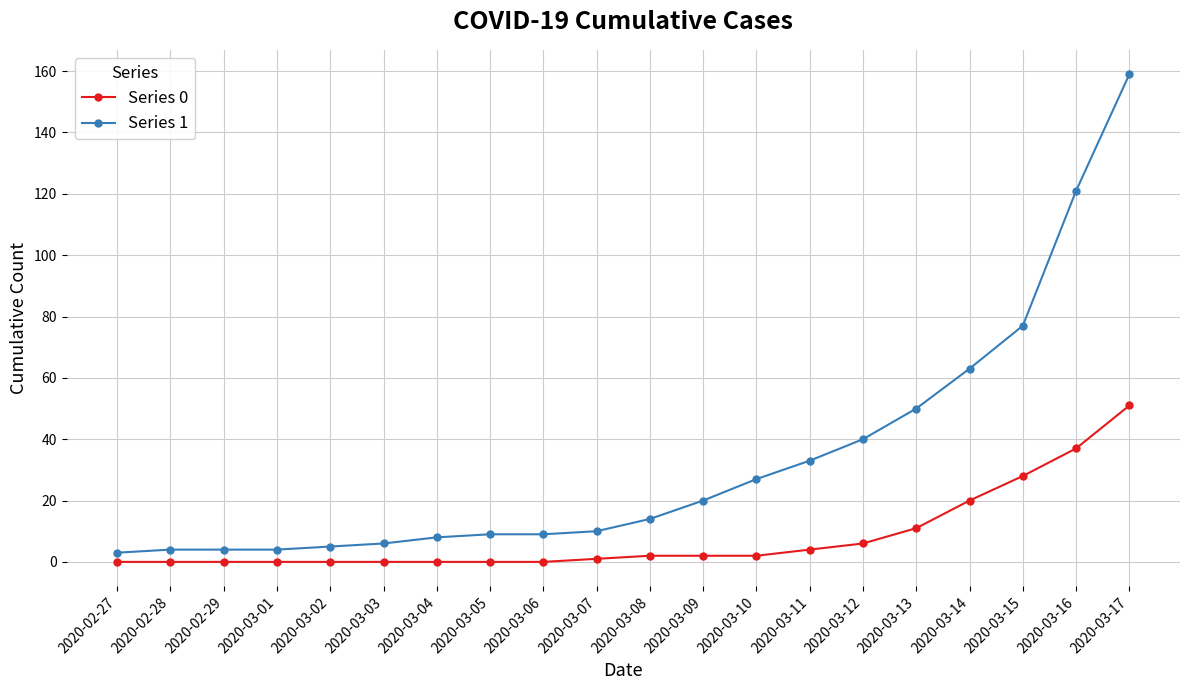

Which series has the largest total across all categories?

Series 1